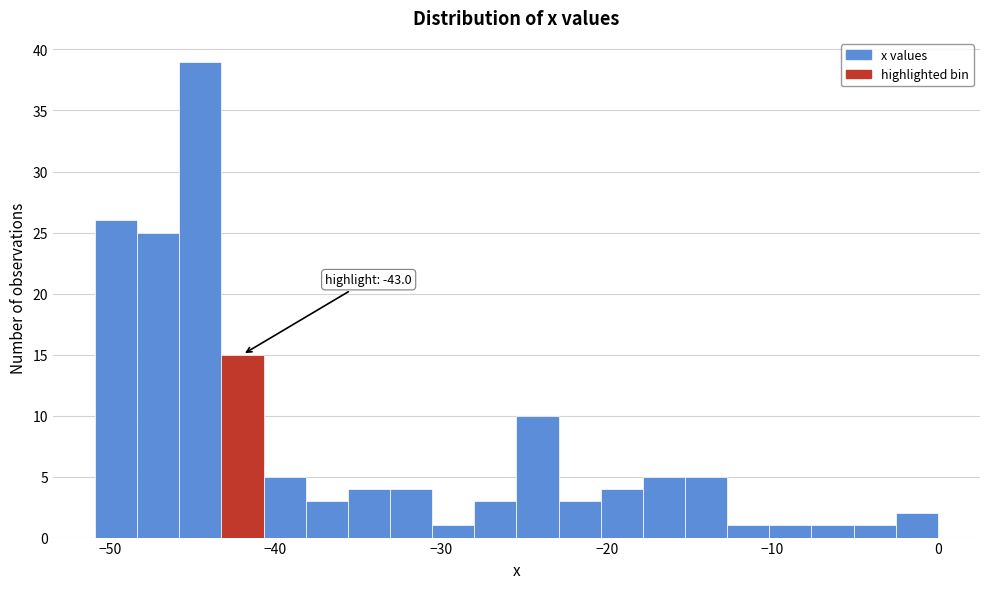

Read against the x-axis, roughly where is the centre of the tallest bar?

-45